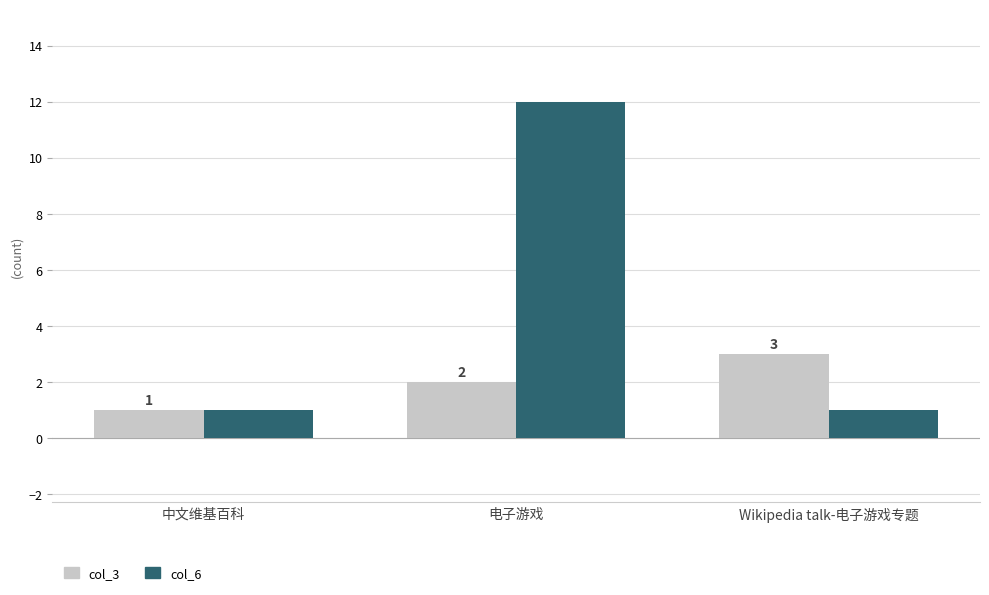

Count the col_3 values in the range 1 to 3.

3